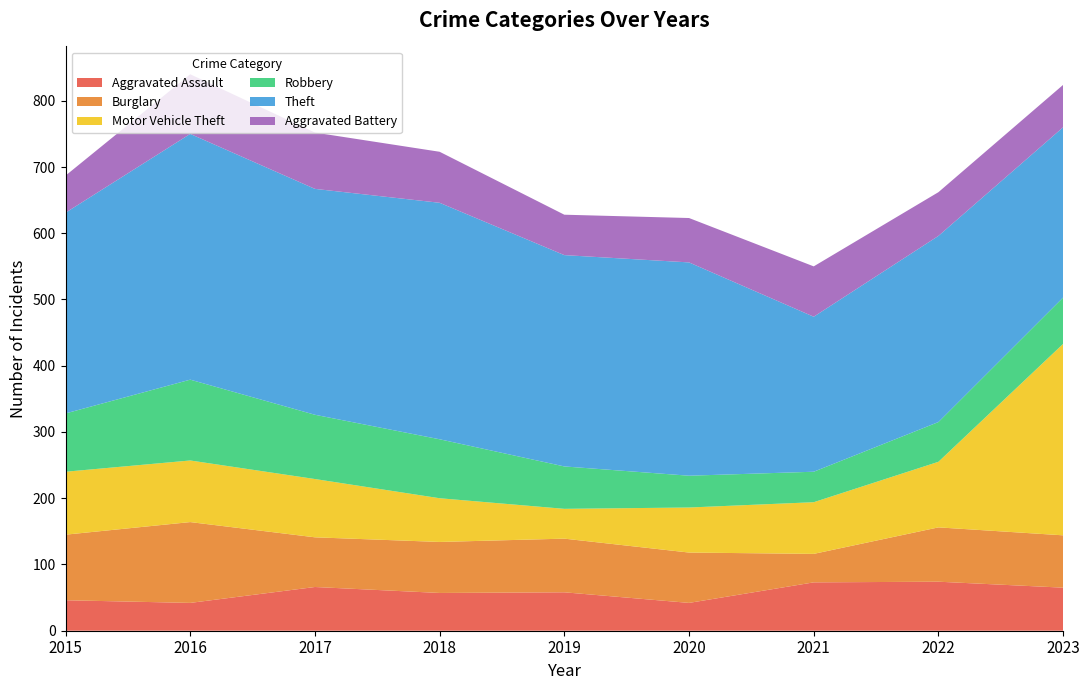

Reading left to right, extract all data points from this chart.

Aggravated Assault: 2015=46	2016=42	2017=66	2018=57	2019=58	2020=42	2021=73	2022=74	2023=65
Burglary: 2015=99	2016=122	2017=75	2018=77	2019=81	2020=76	2021=43	2022=82	2023=79
Motor Vehicle Theft: 2015=95	2016=93	2017=88	2018=66	2019=45	2020=68	2021=78	2022=99	2023=289
Robbery: 2015=88	2016=122	2017=97	2018=89	2019=64	2020=48	2021=46	2022=60	2023=70
Theft: 2015=303	2016=371	2017=341	2018=357	2019=319	2020=322	2021=234	2022=281	2023=257
Aggravated Battery: 2015=56	2016=90	2017=85	2018=77	2019=61	2020=67	2021=76	2022=66	2023=64